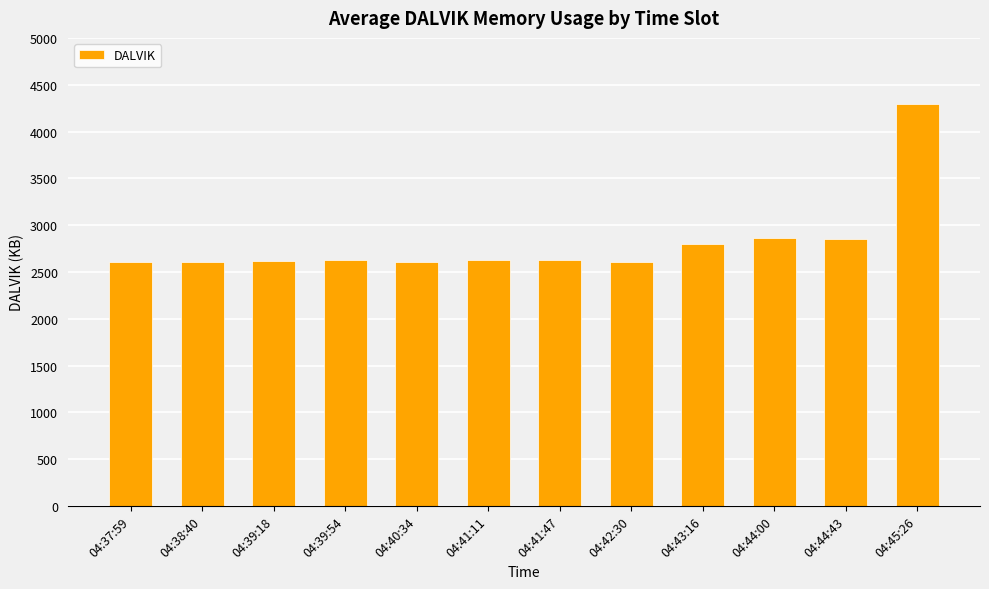

At which category does the chart reach its peak across all series?

04:45:26